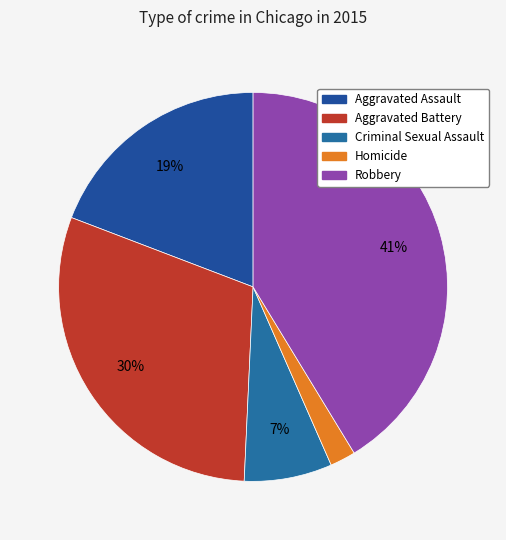

Which slice is the smallest?

Homicide